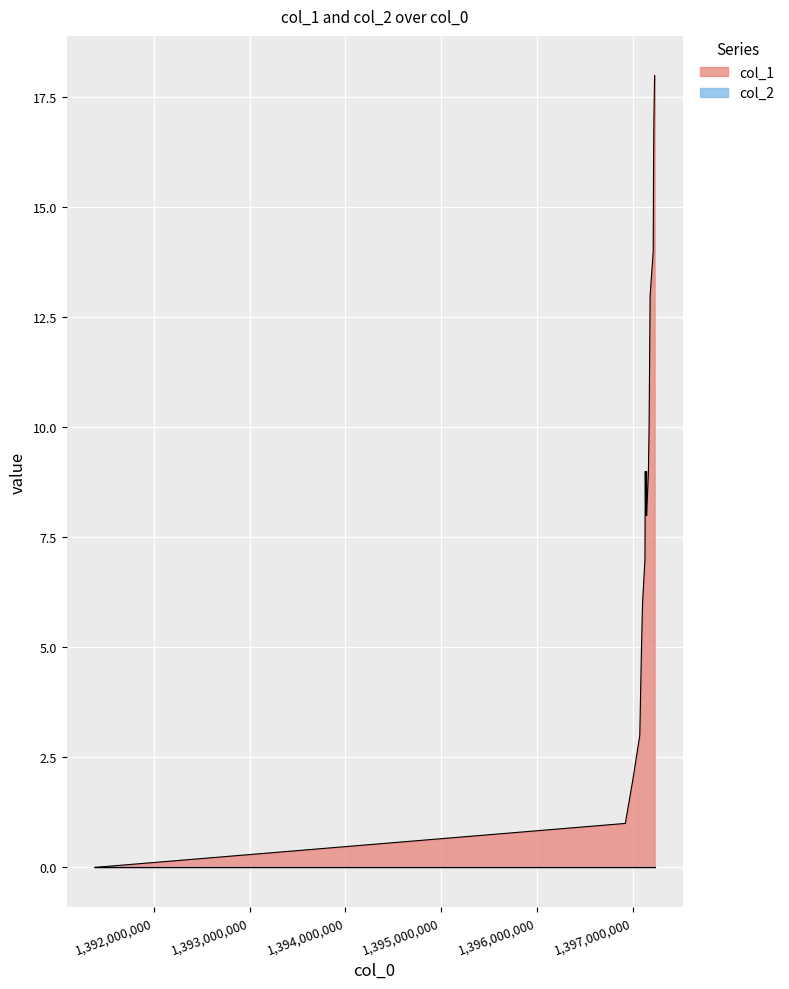

What is the maximum value shown in the chart?

18